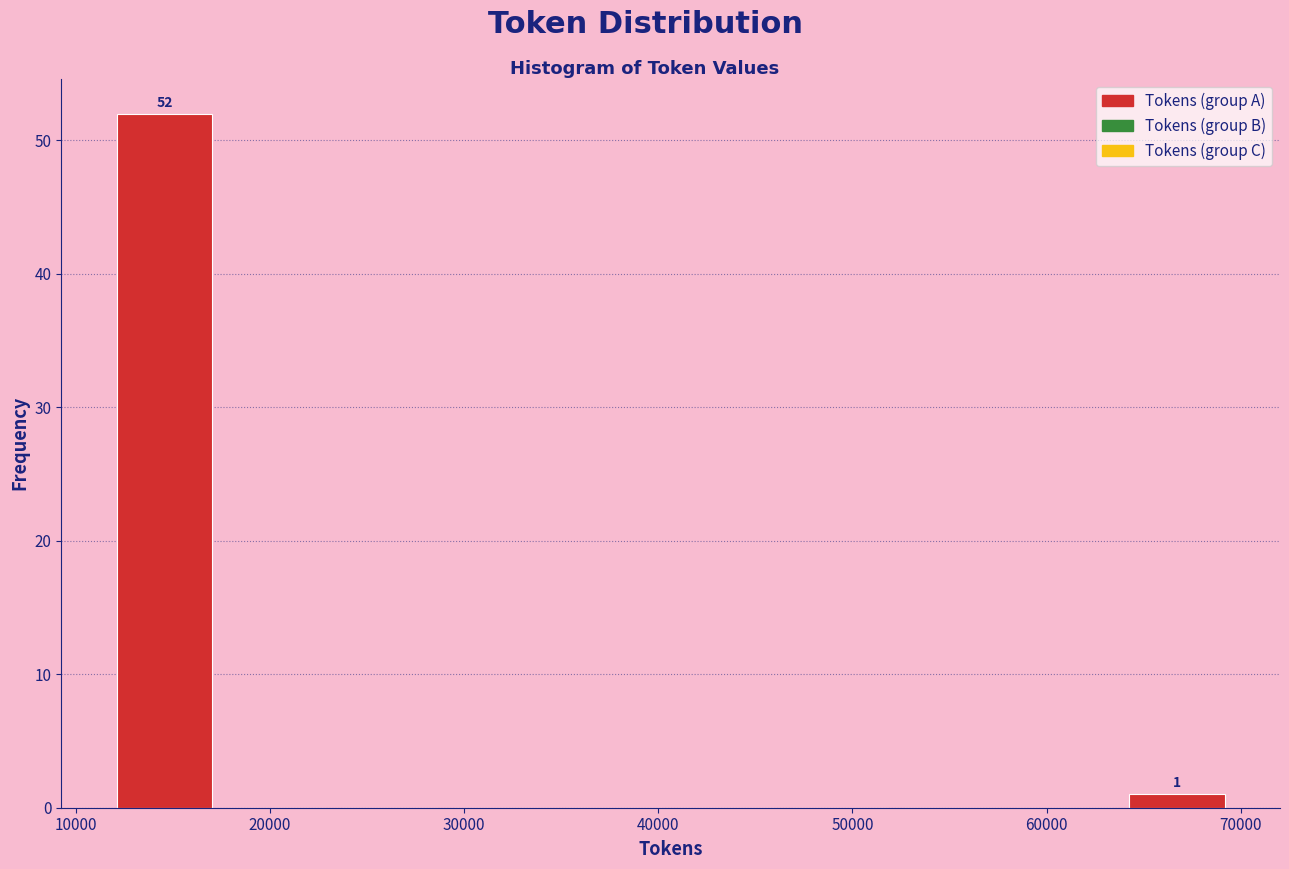

Over which range of the x-axis is the bar tallest?

12000 to 18000